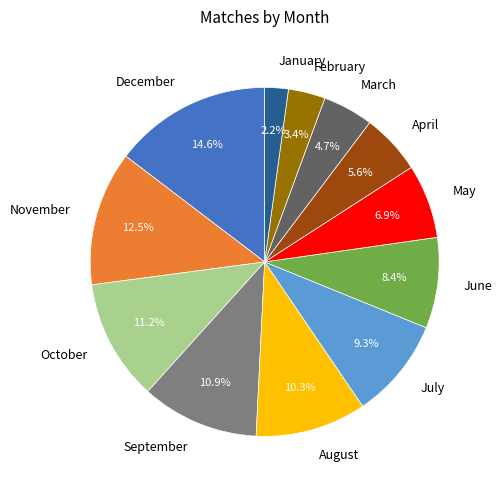

Which slice is the smallest?

January